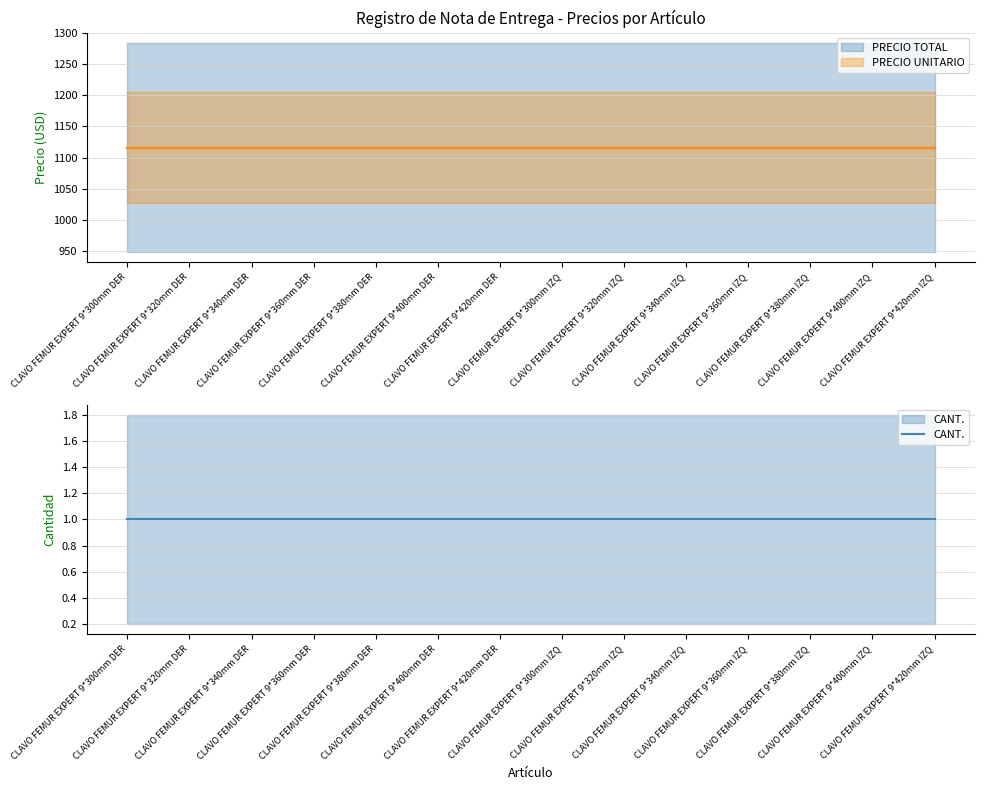

Read the CANT. value at CLAVO FEMUR EXPERT 9*340mm DER.

1